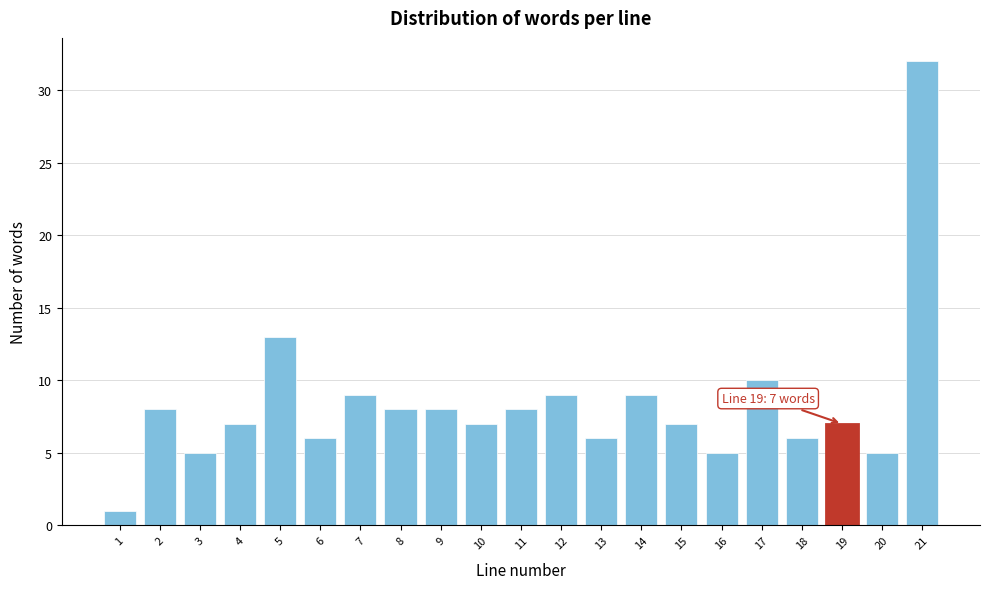

Reading right to left, transcribe all the data shown in this chart.

32	5	7	6	10	5	7	9	6	9	8	7	8	8	9	6	13	7	5	8	1